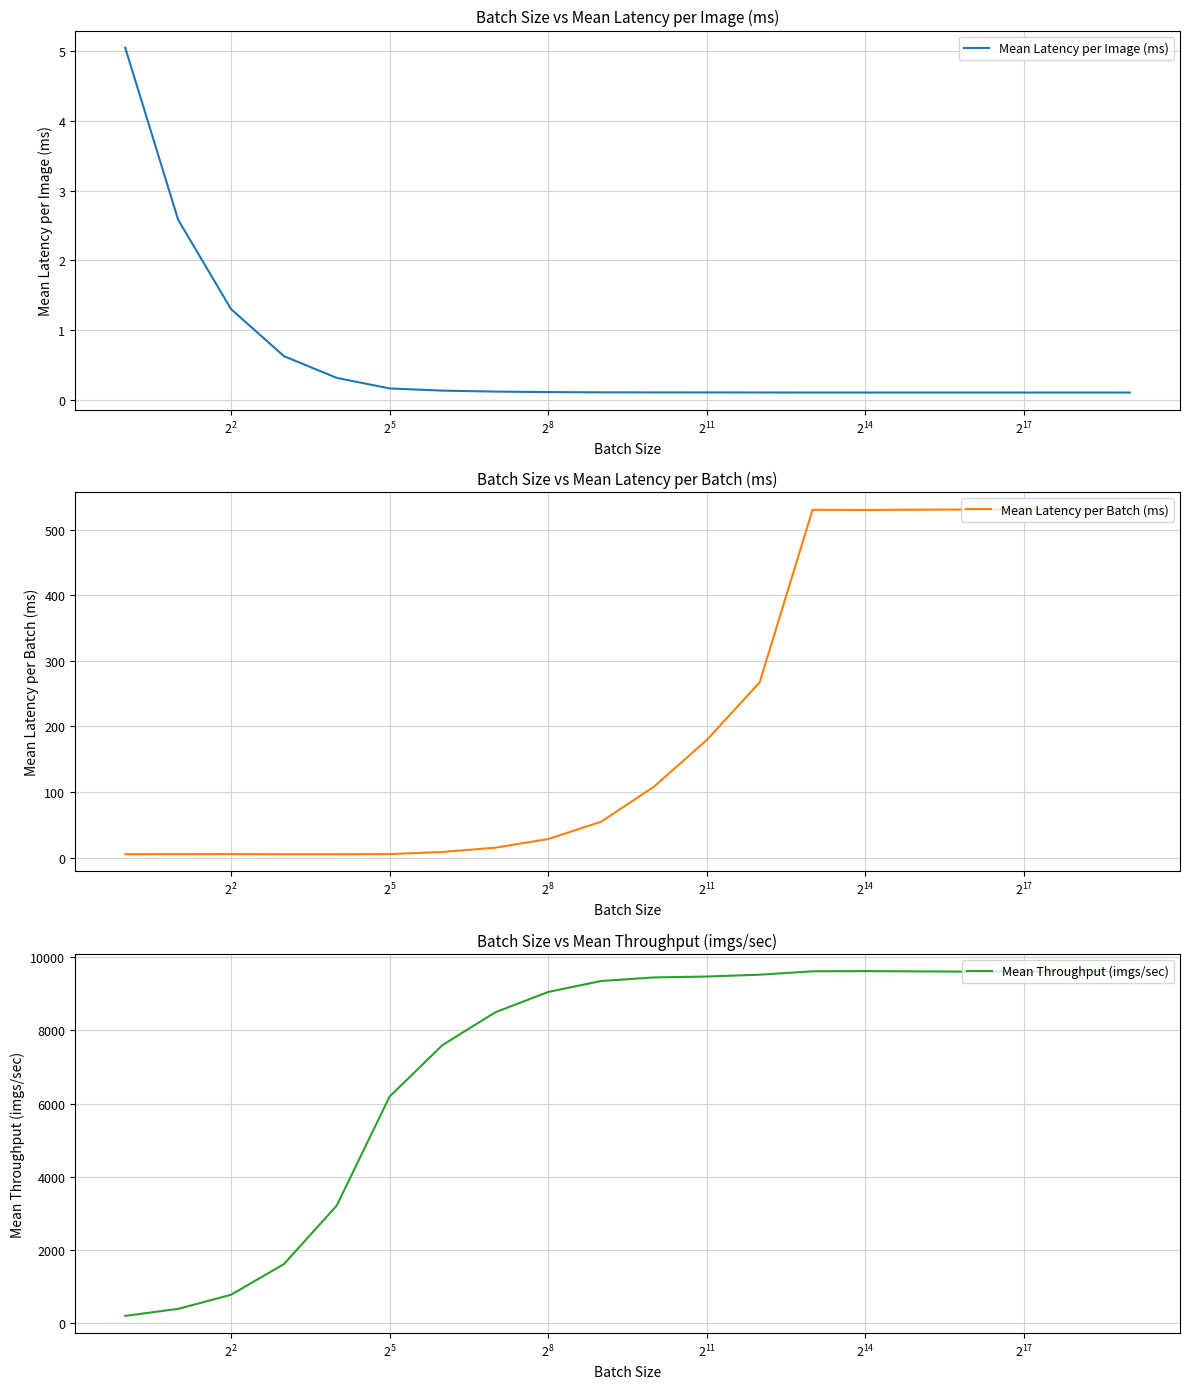

How many categories are shown in the chart?

20